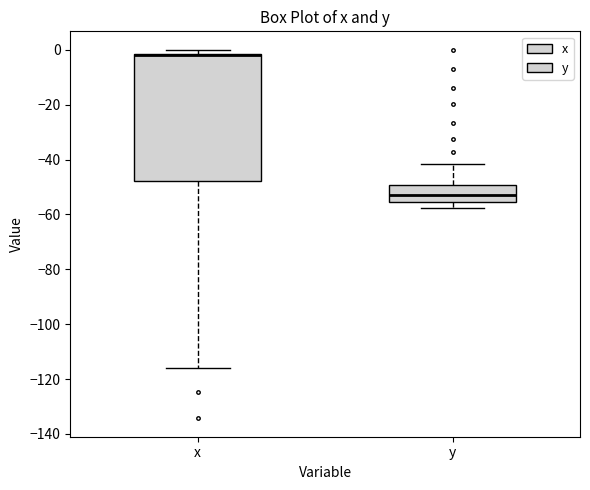

Which box is the tallest, from its lower edge to its upper edge?

x